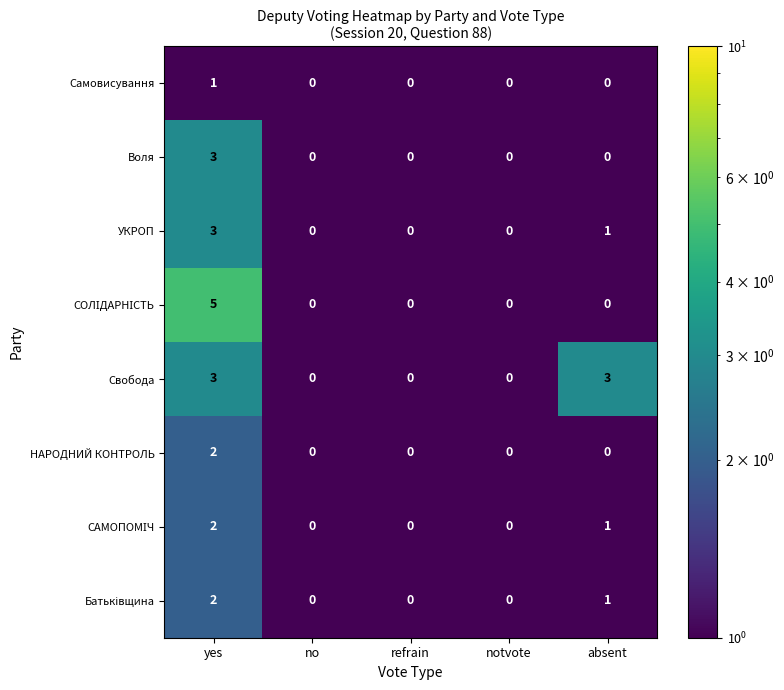

Which series changed the most between refrain and absent?

Свобода